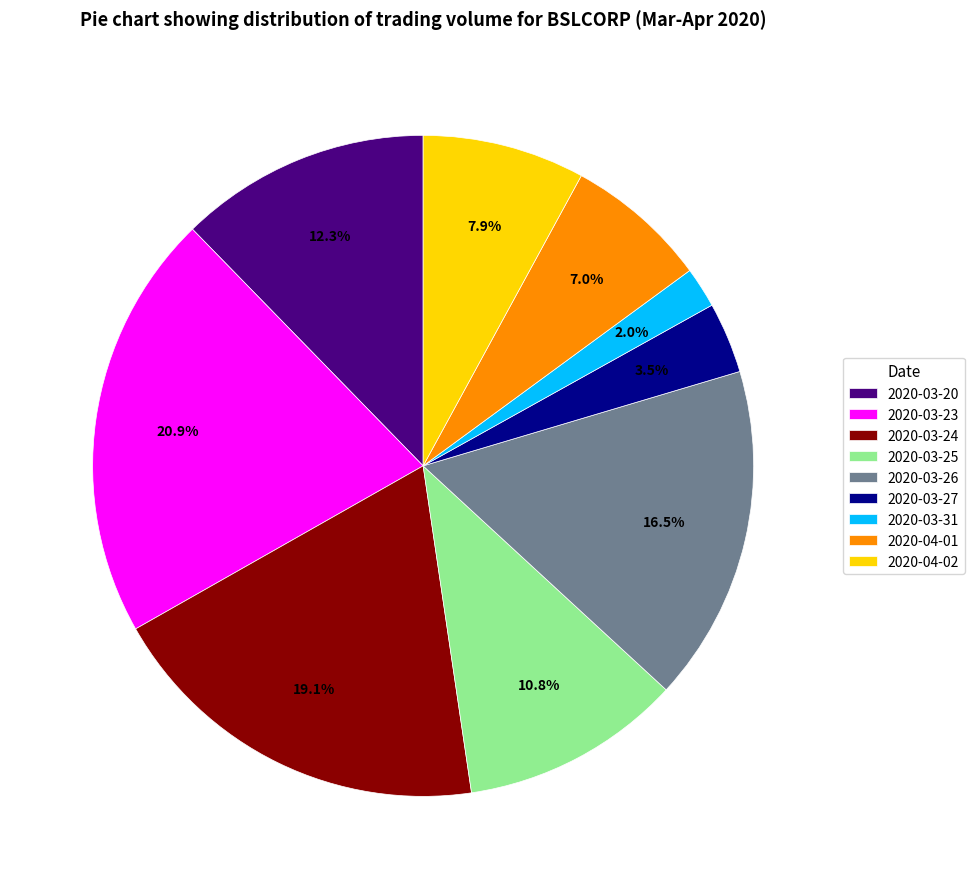

Is there any slice that represents more than half of the pie?

No